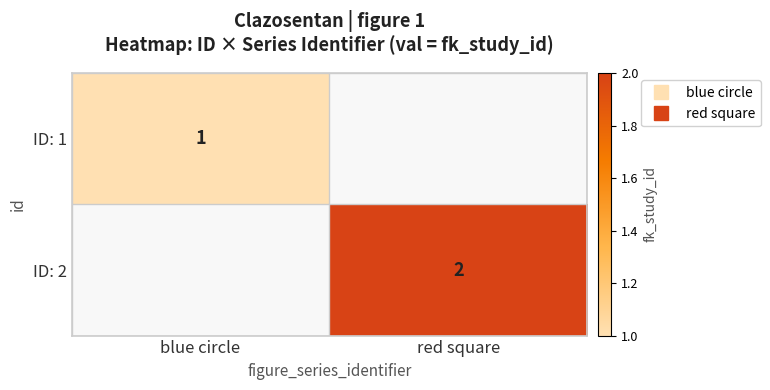

The ID: 2 series shows 2.0 at red square. True or false?

True